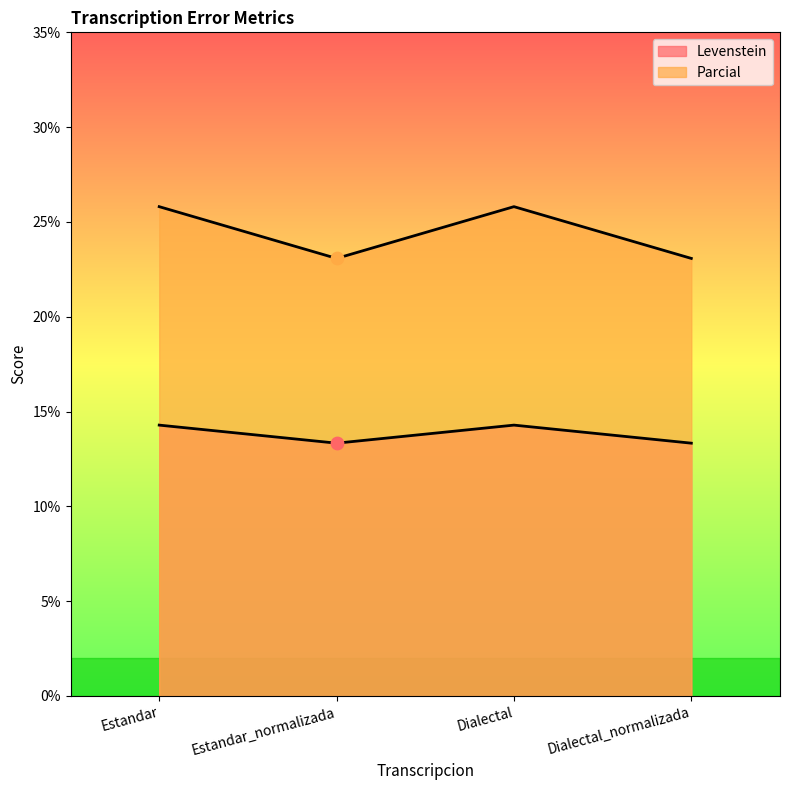

Which series has the largest Y range (max minus min)?

Parcial